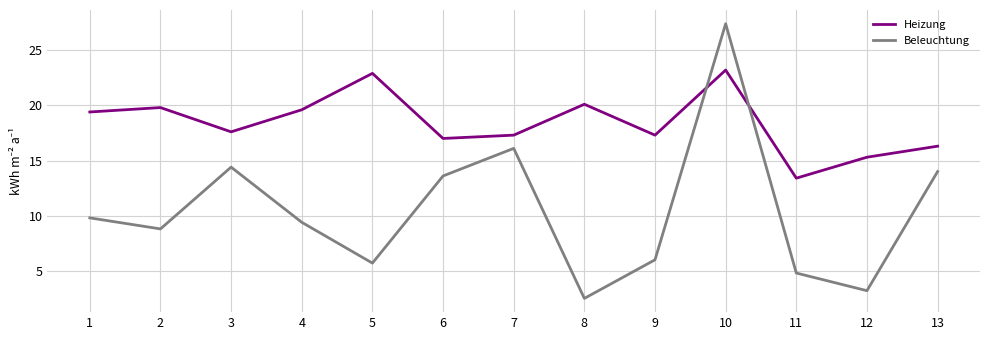

Is the value of Beleuchtung at 5 greater than the value of Heizung at 13?

No